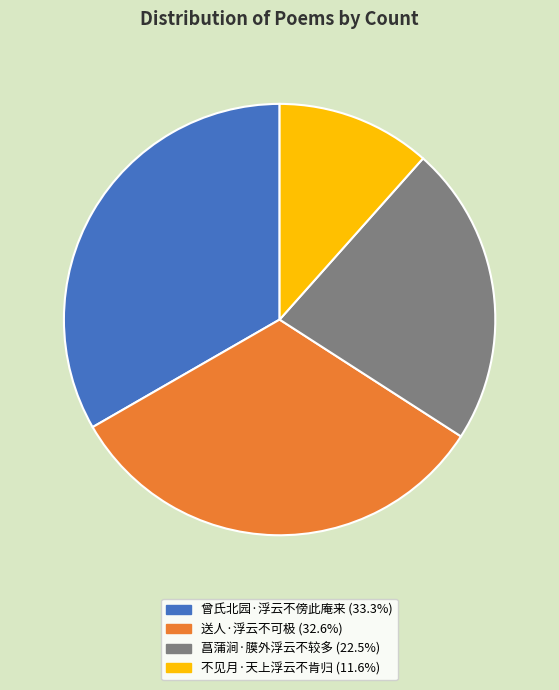

Is there a majority slice in this chart?

No